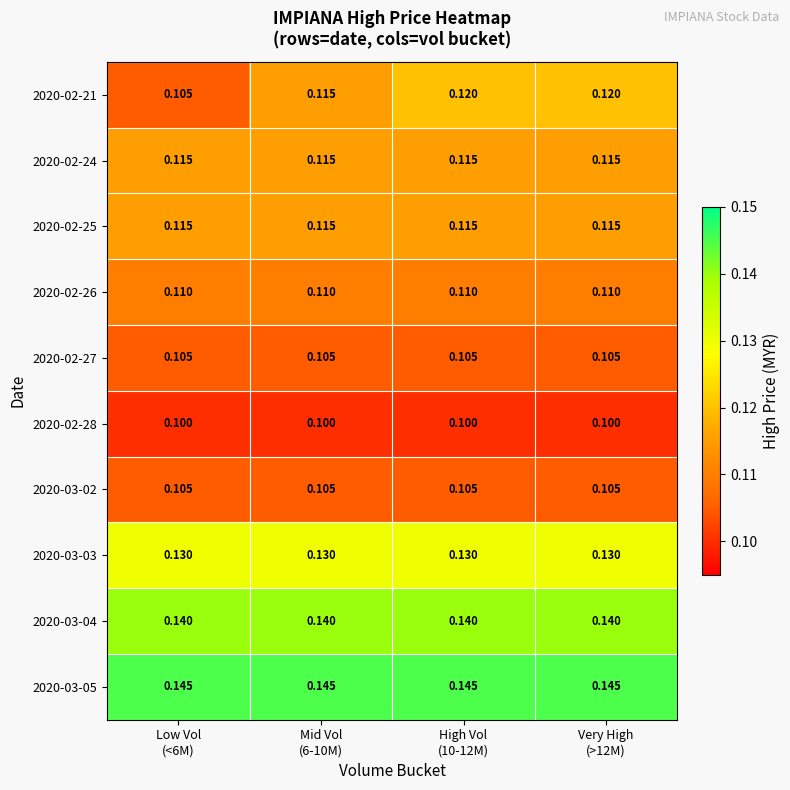

Count the number of categories in the chart.

4